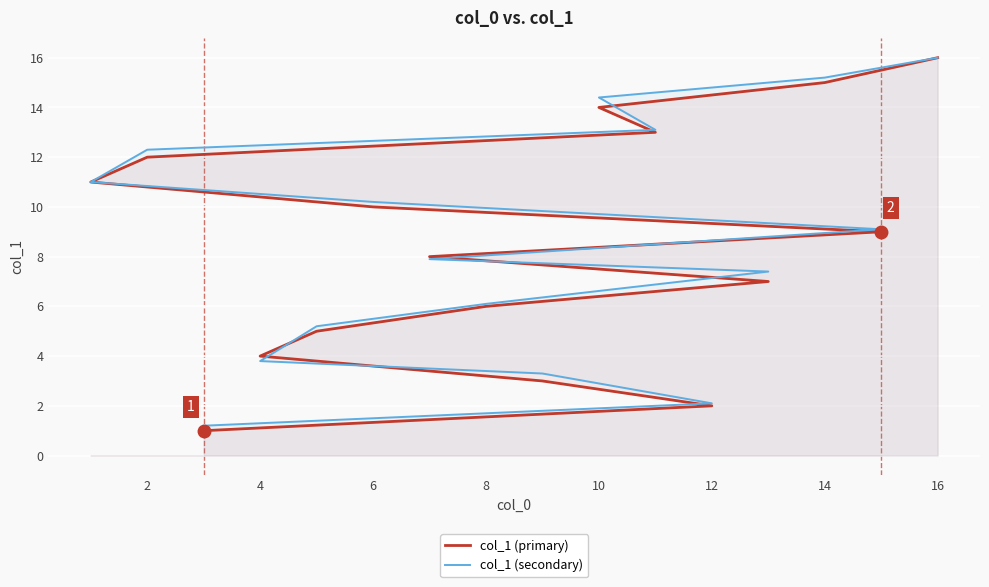

Reading left to right, what are all the values shown in this chart?

col_1 (primary): 1.0	2.0	3.0	4.0	5.0	6.0	7.0	8.0	9.0	10.0	11.0	12.0	13.0	14.0	15.0	16.0
col_1 (secondary): 1.2	2.1	3.3	3.8	5.2	6.1	7.4	7.9	9.1	10.2	11.0	12.3	13.1	14.4	15.2	16.0